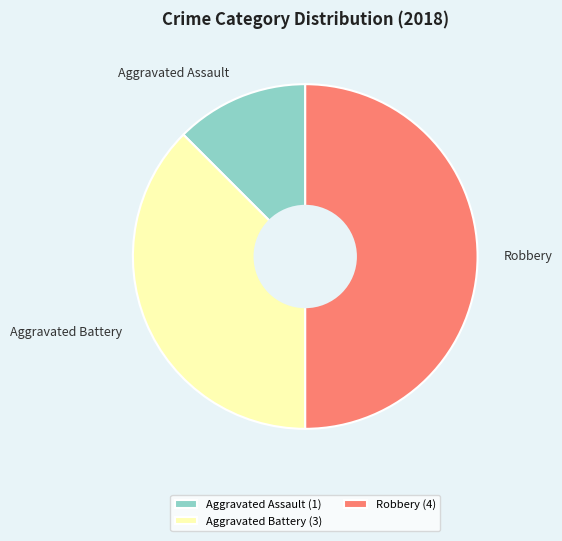

Which category has the smallest portion of the pie?

Aggravated Assault (1)